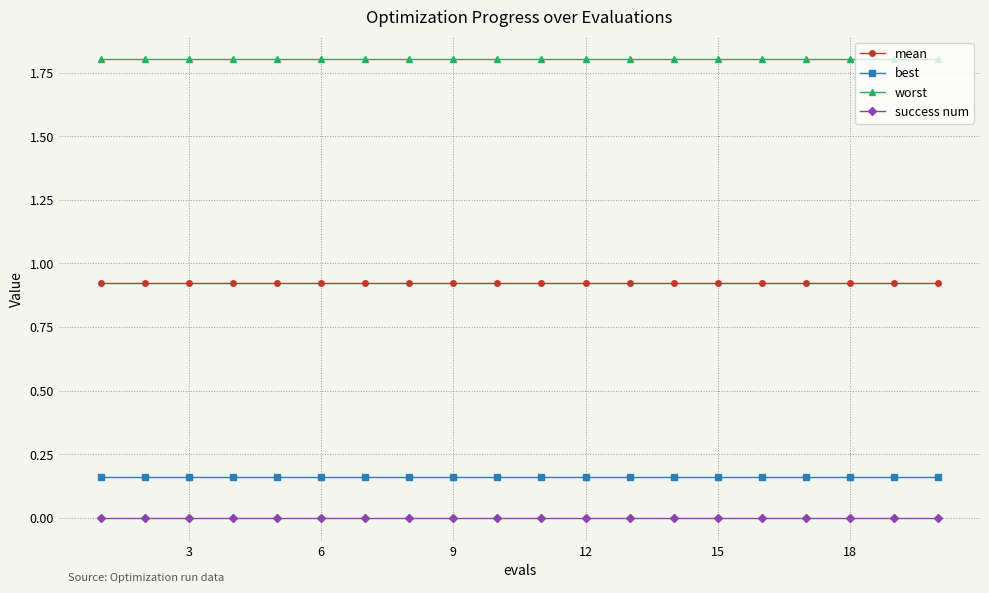

True or false: worst and mean intersect in this chart.

False